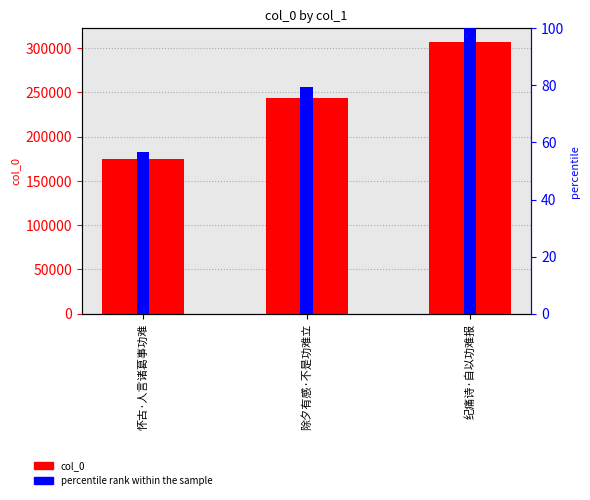

At which category is the sum across all series the highest?

纪痛诗·自以功难报